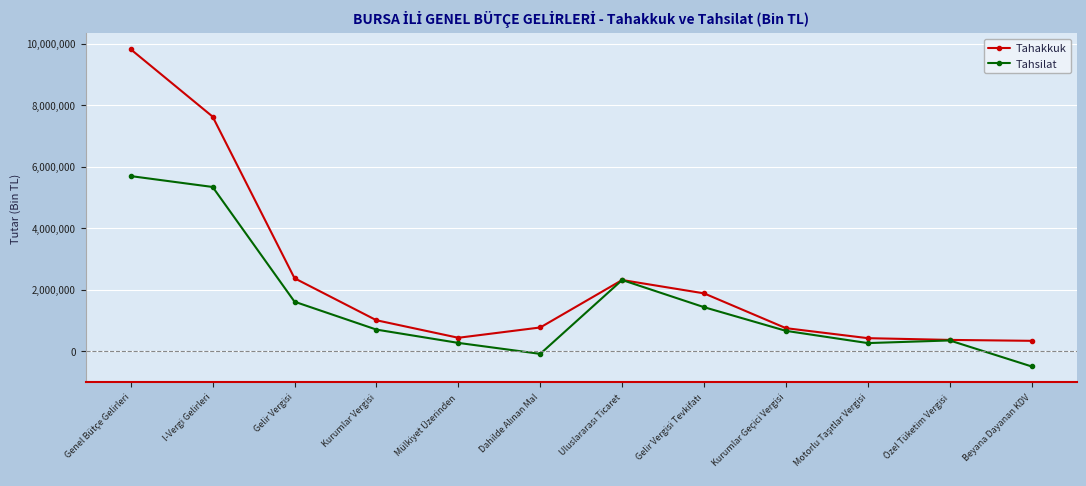

Which series has the largest total across all categories?

Tahakkuk